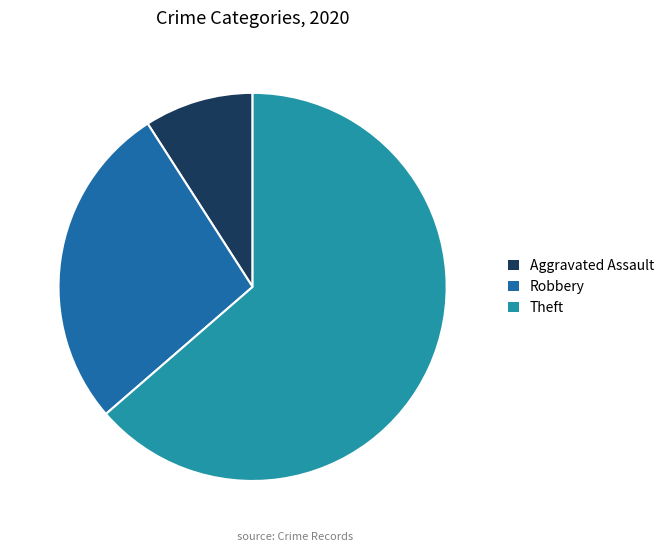

Which category has the smallest portion of the pie?

Aggravated Assault